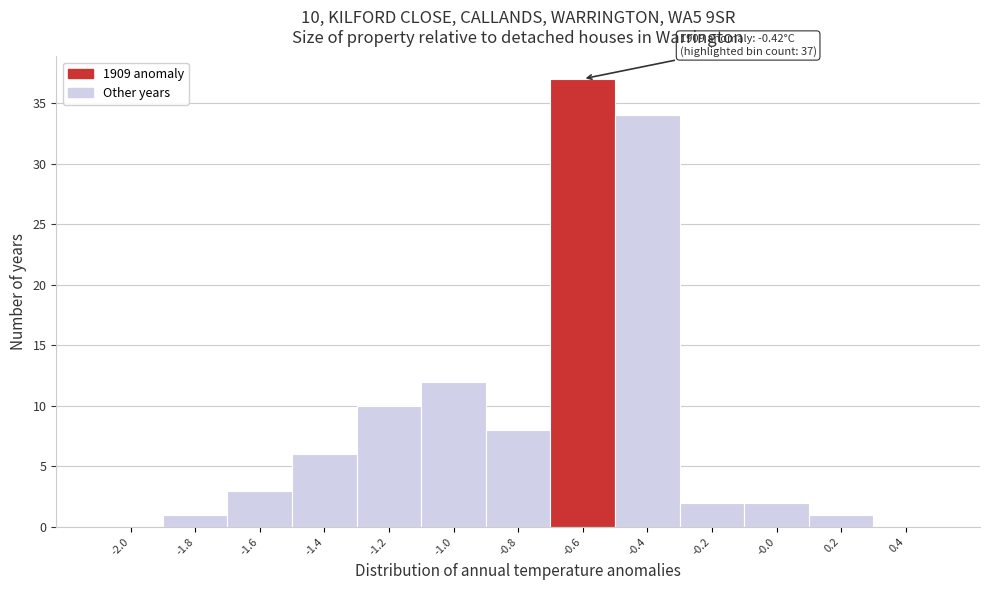

Reading left to right, what are all the values shown in this chart?

-2.0=0	-1.8=1	-1.6=3	-1.4=6	-1.2=10	-1.0=12	-0.8=8	-0.6=37	-0.4=34	-0.2=2	-0.0=2	0.2=1	0.4=0